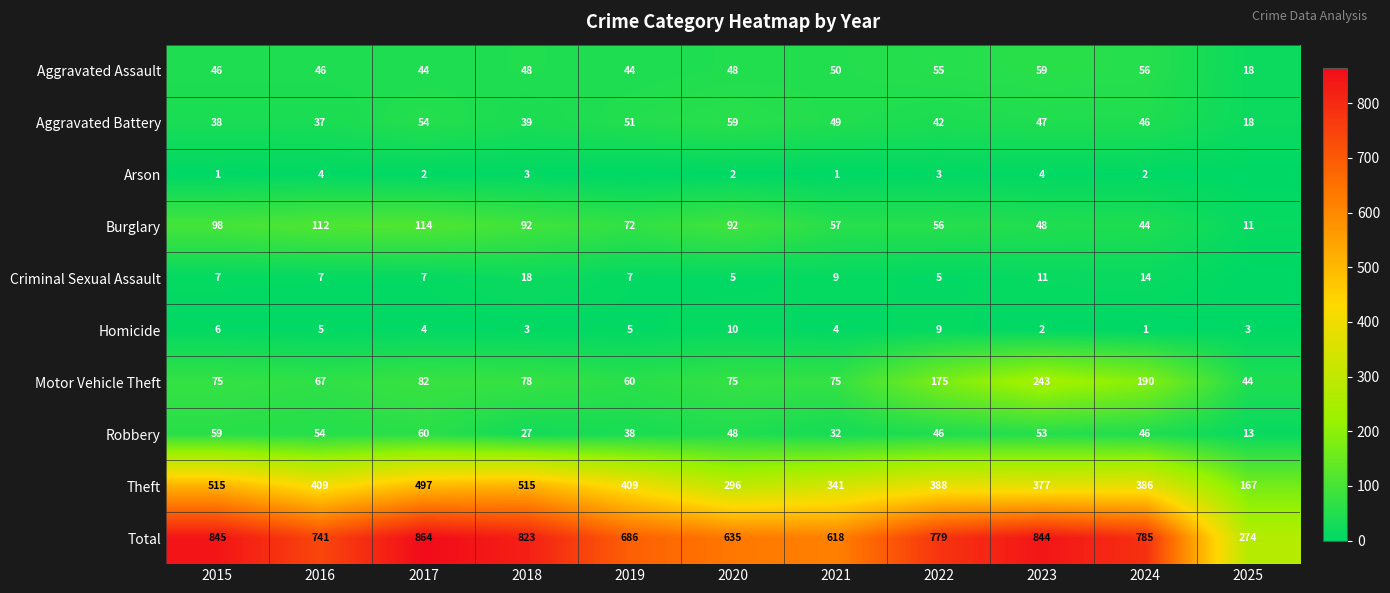

At how many categories does at least one series exceed 148?

11